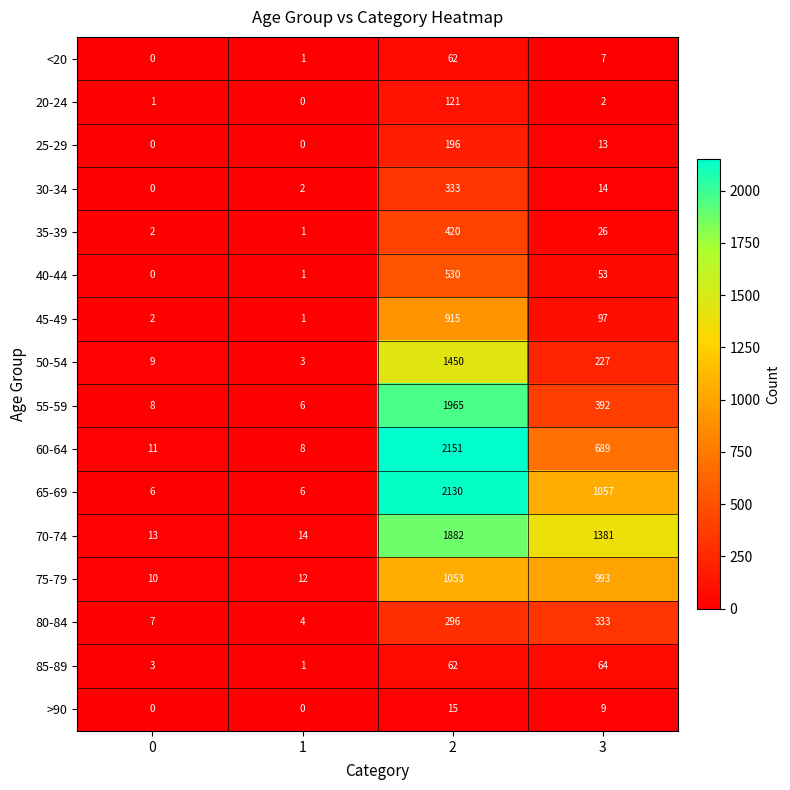

What is the sum of the 85-89 values at 1 and 3?

65